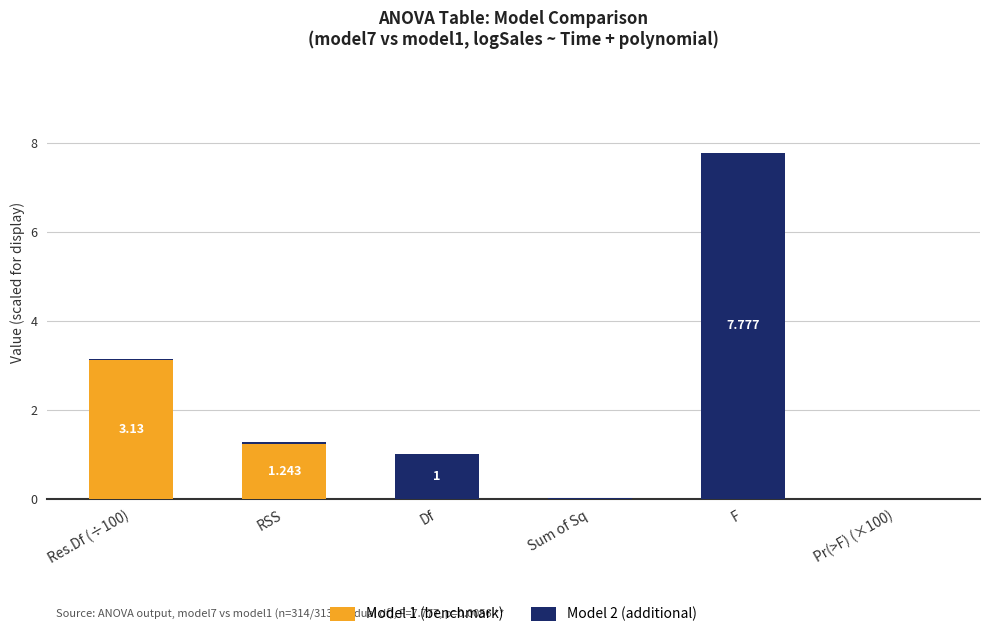

Count the number of categories in the chart.

6